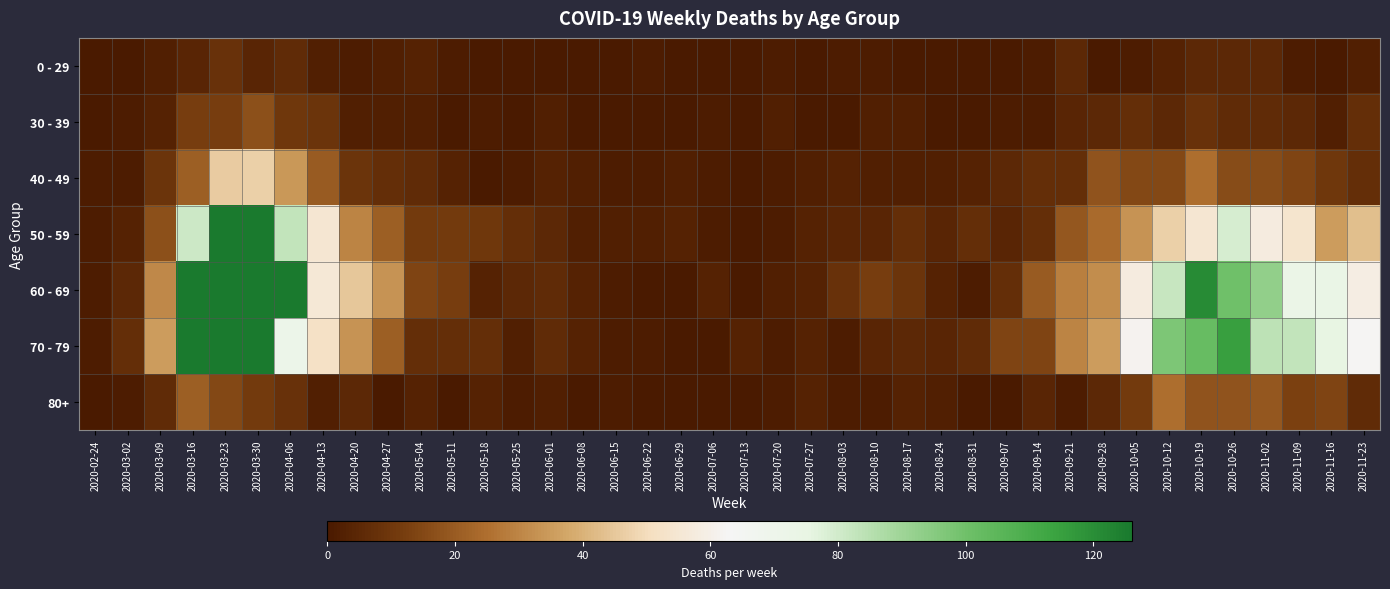

At which category is the sum across all series the highest?

2020-03-23